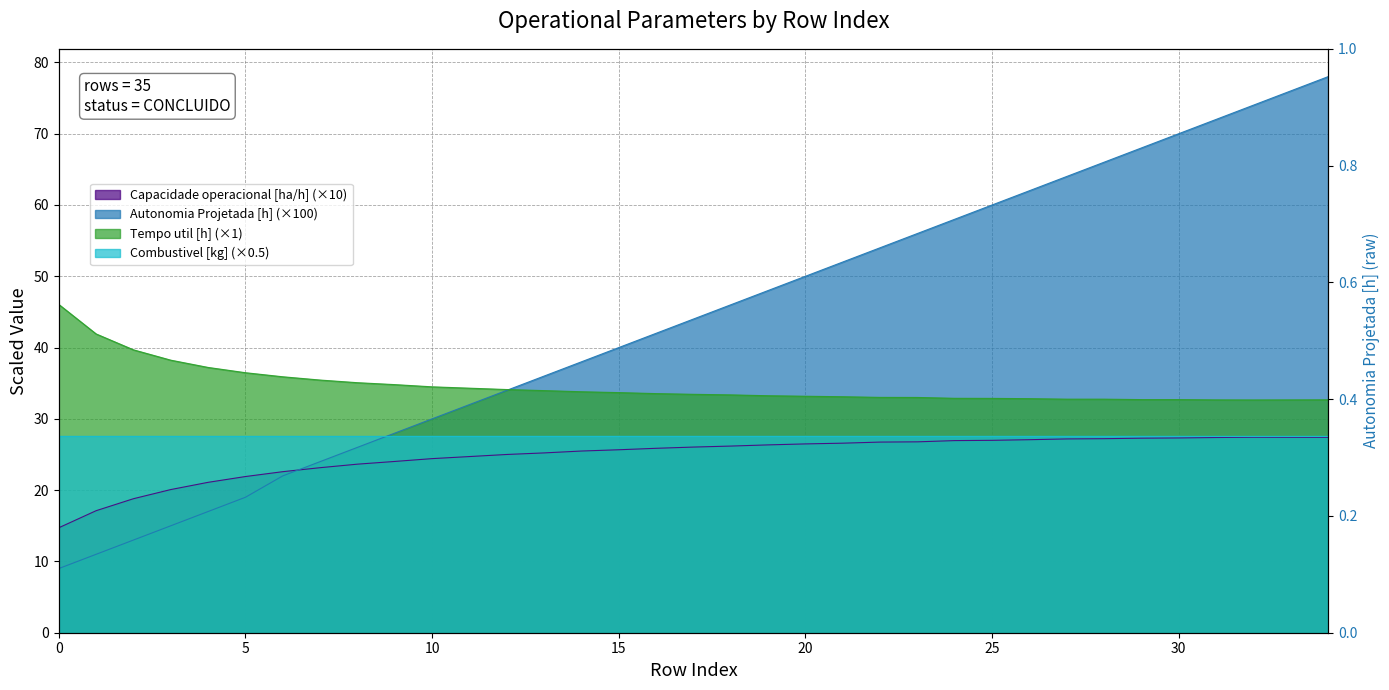

Where does the Autonomia Projetada [h] series first go above 44?

18